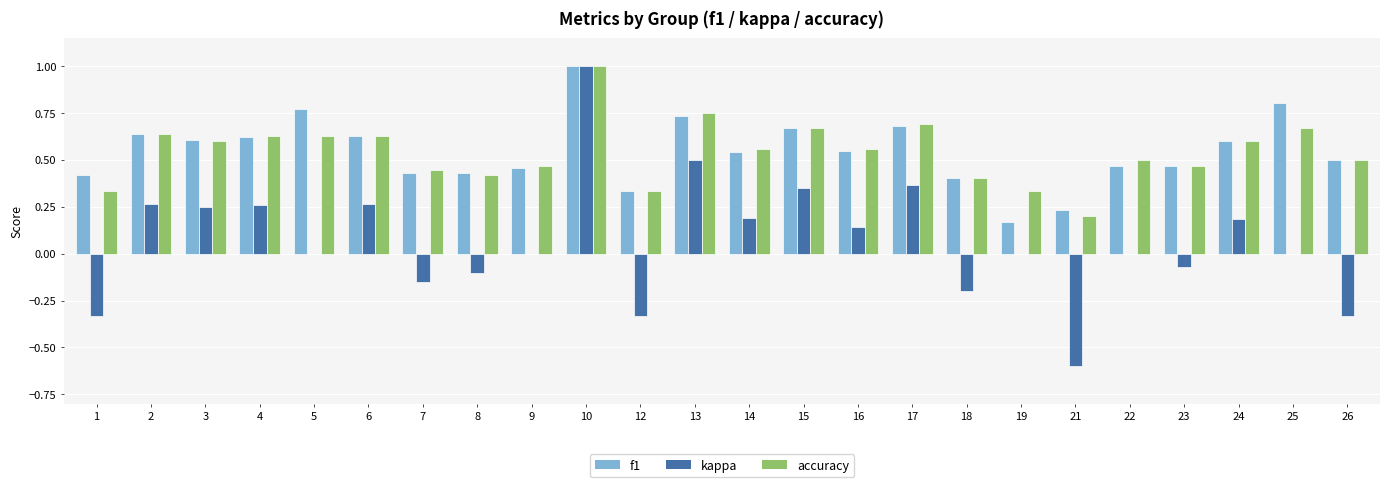

Is the value of kappa at 21 greater than the value of accuracy at 24?

No